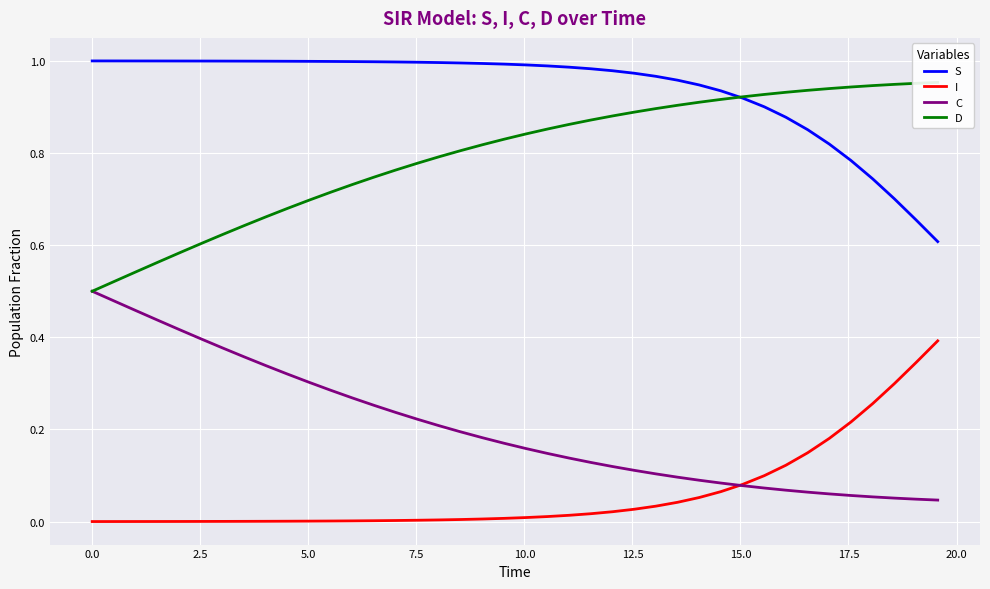

How many intersections are there between S and D?

1